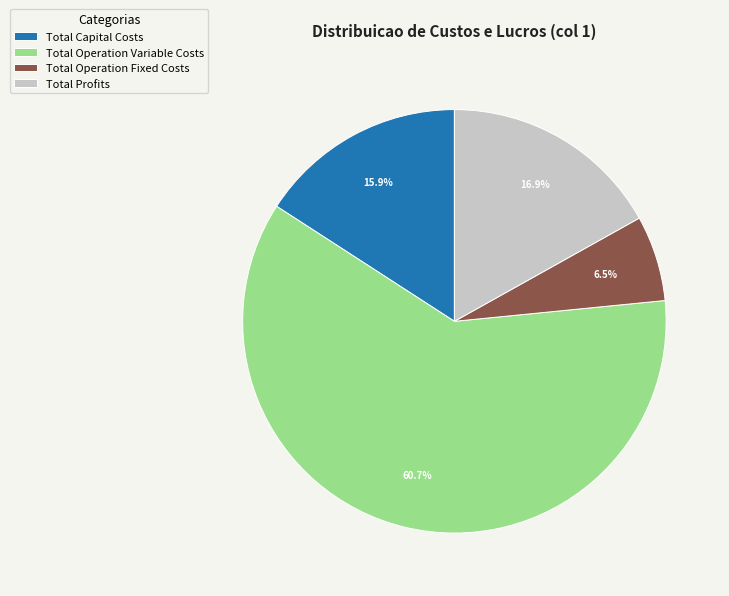

Count the number of slices in the pie.

4